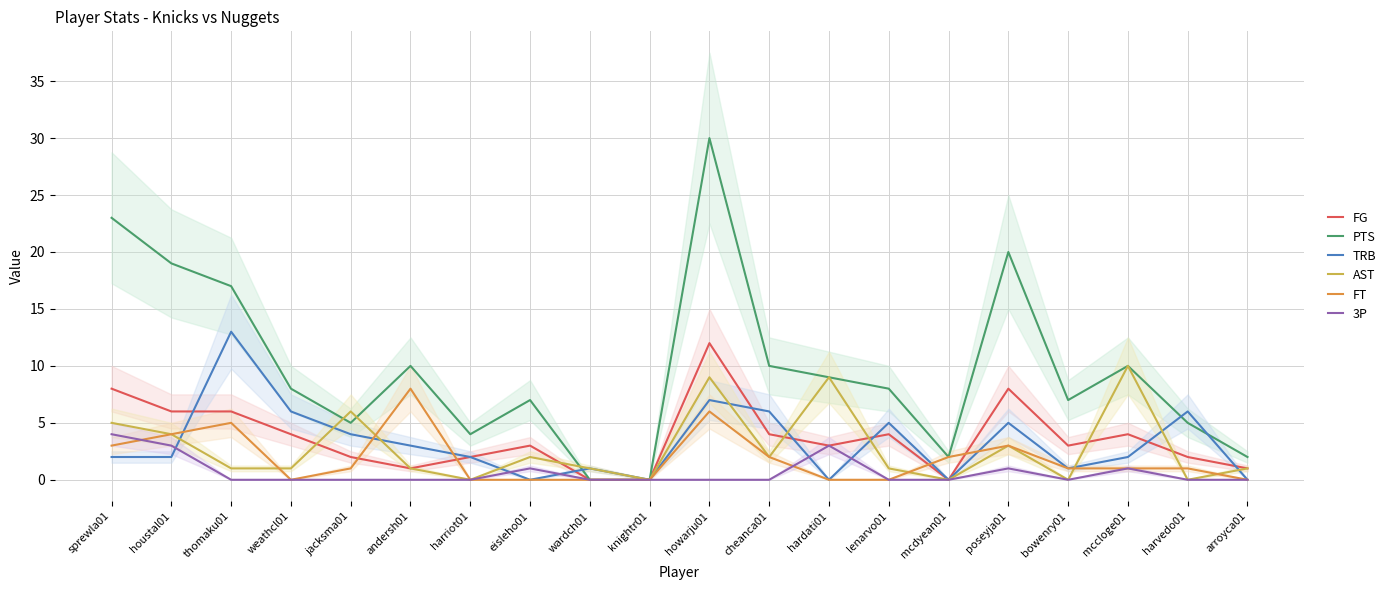

Rank the categories by PTS value from lowest to highest.

wardch01, knightr01, mcdyean01, arroyca01, harriot01, jacksma01, harvedo01, eisleho01, bowenry01, weathcl01, lenarvo01, hardati01, andersh01, cheanca01, mccloge01, thomaku01, houstal01, poseyja01, sprewla01, howarju01